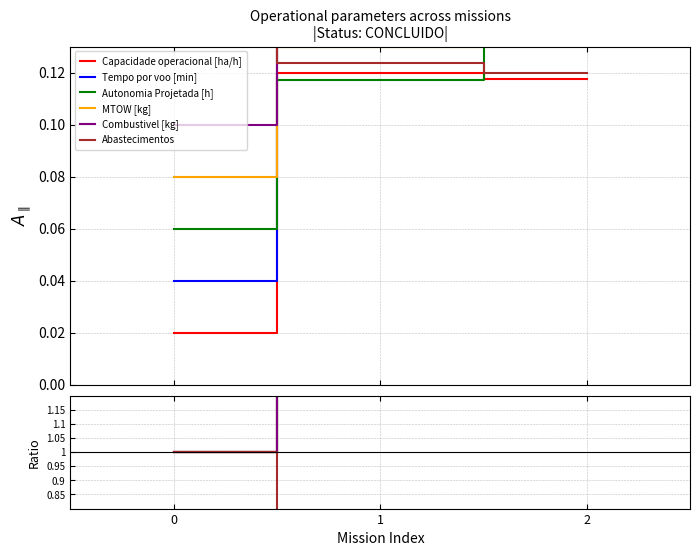

True or false: MTOW [kg] has a value of 3.5 at 2.

False